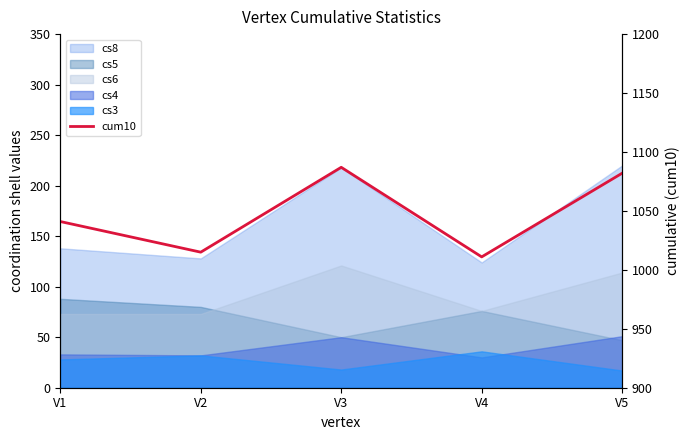

What is the sum of all values?

5236